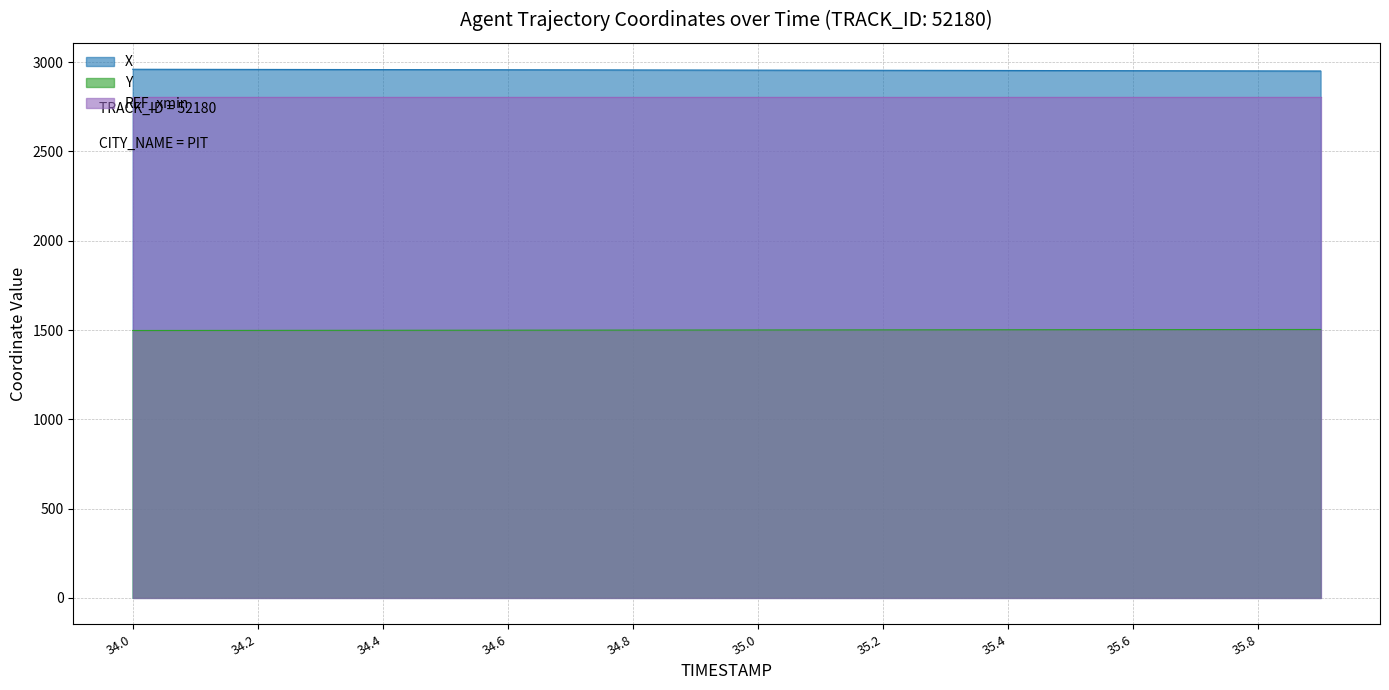

What is the minimum value shown in the chart?

1497.4